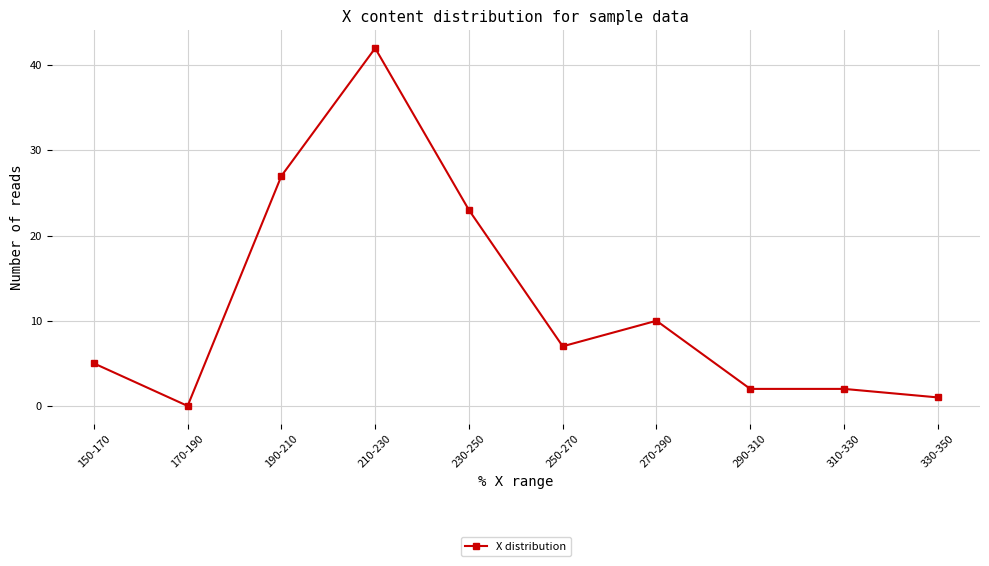

Where is the first local maximum?

210-230